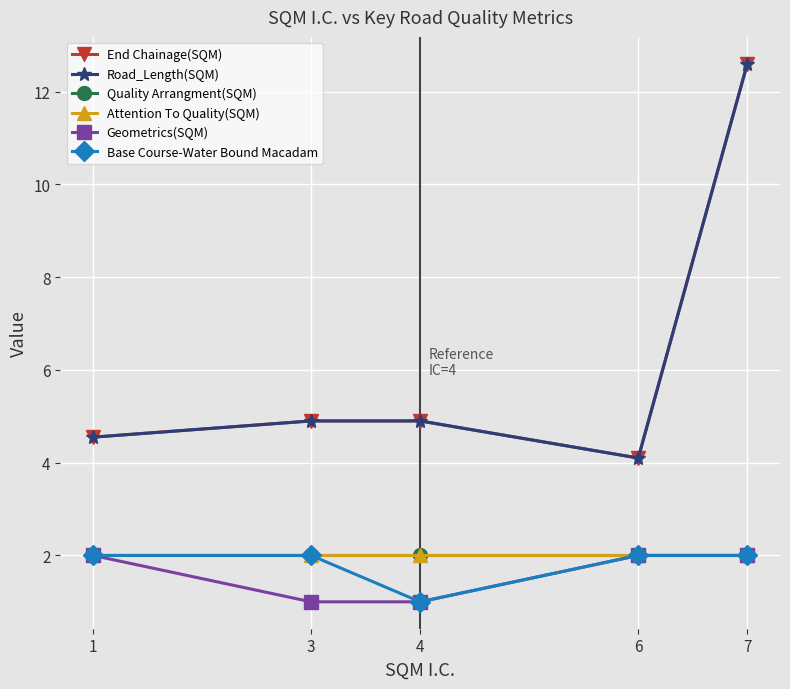

Reading left to right, transcribe all the data shown in this chart.

End Chainage(SQM): 1=4.5	3=4.9	4=4.9	6=4.1	7=12.6
Road_Length(SQM): 1=4.5	3=4.9	4=4.9	6=4.1	7=12.6
Quality Arrangment(SQM): 1=2.0	3=2.0	4=2.0	6=2.0	7=2.0
Attention To Quality(SQM): 1=2.0	3=2.0	4=2.0	6=2.0	7=2.0
Geometrics(SQM): 1=2.0	3=1.0	4=1.0	6=2.0	7=2.0
Base Course-Water Bound Macadam: 1=2.0	3=2.0	4=1.0	6=2.0	7=2.0